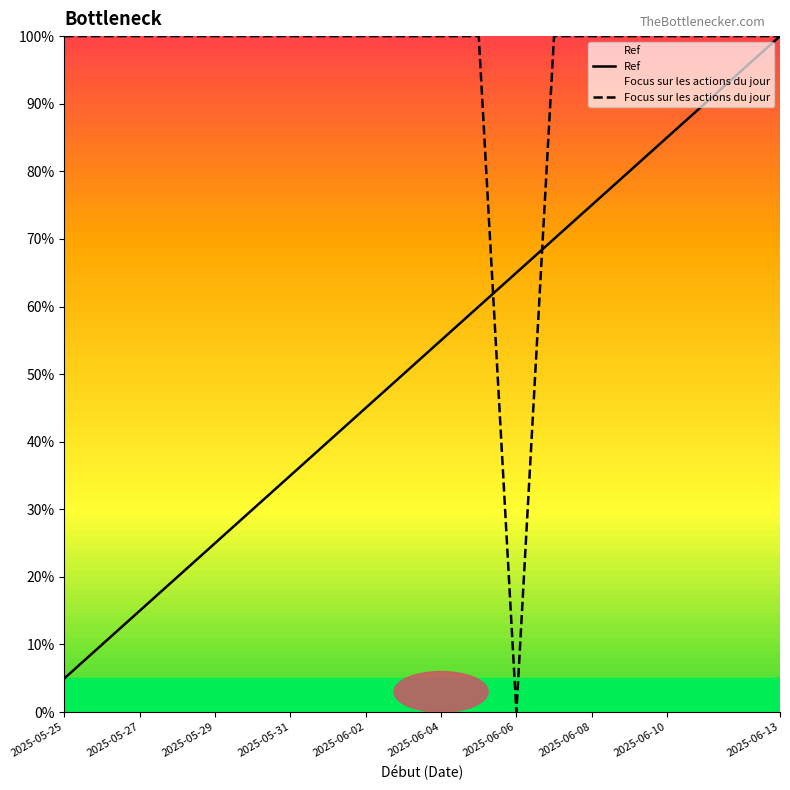

What is the sum of all Focus sur les actions du jour values?

1900.0